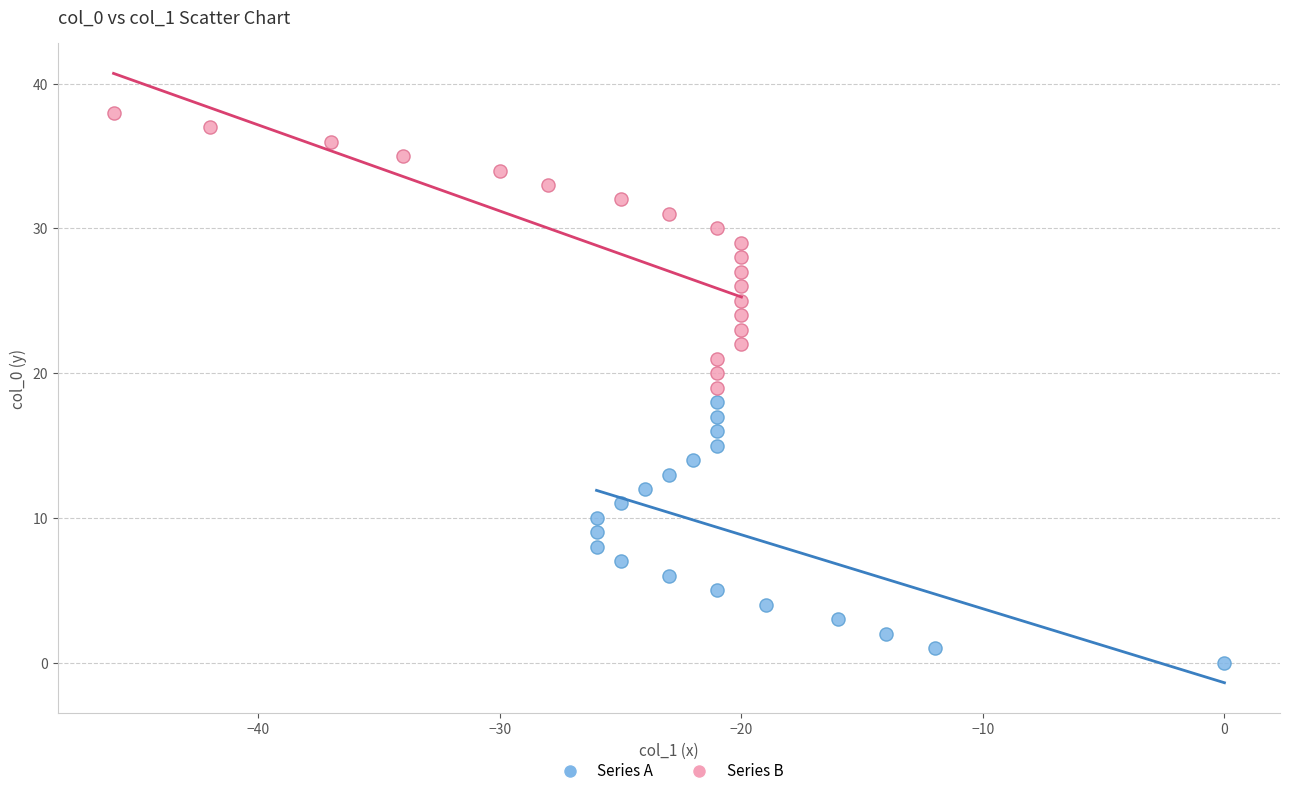

Which series reaches the minimum Y coordinate?

Series A